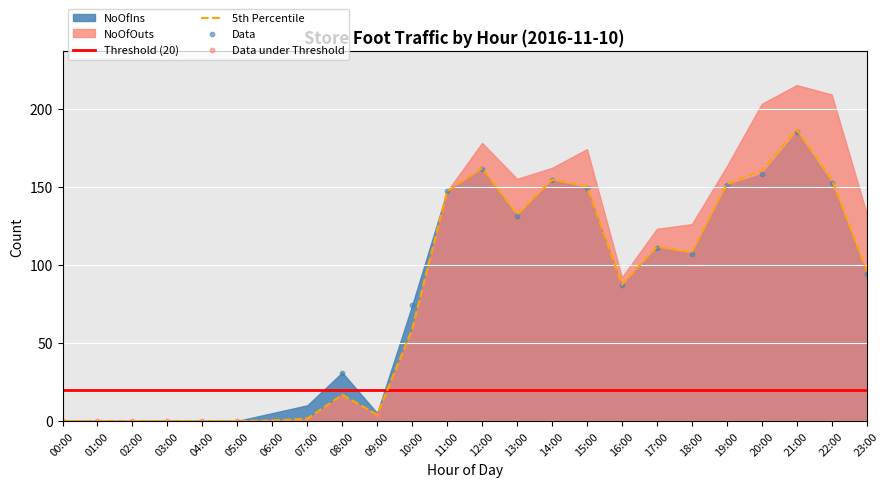

Is the value of NoOfOuts_0409 at 19:00 greater than the value of NoOfOuts_0410 at 10:00?

Yes